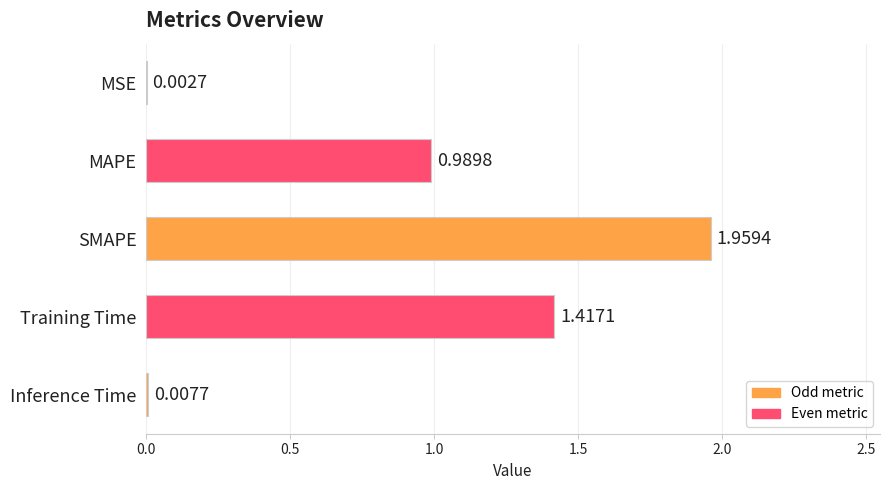

What is the sum of all values?

4.4